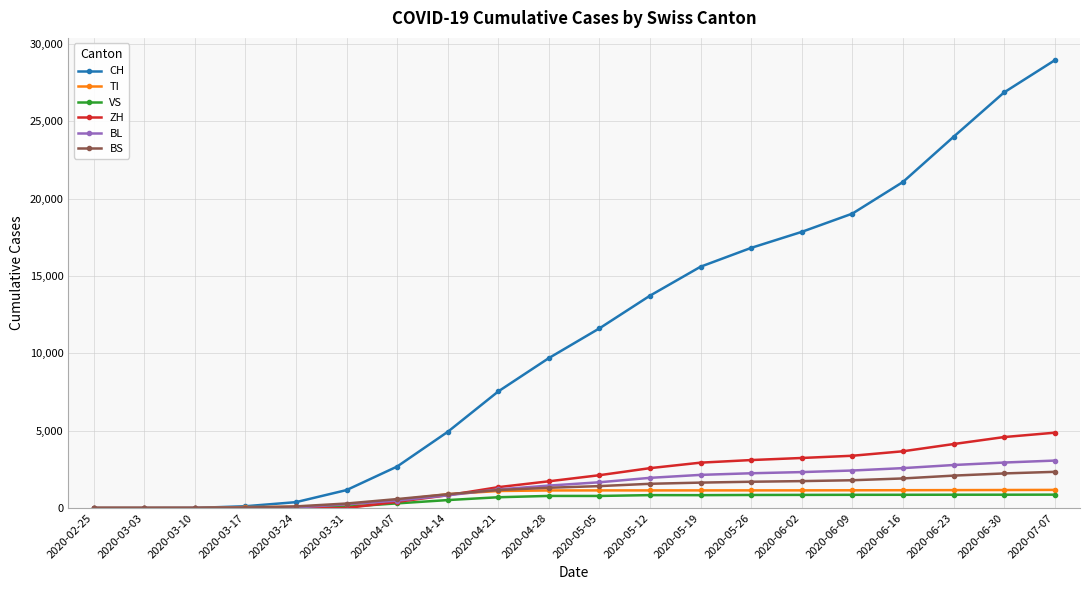

What is the total value across all series at 2020-05-19?

24289